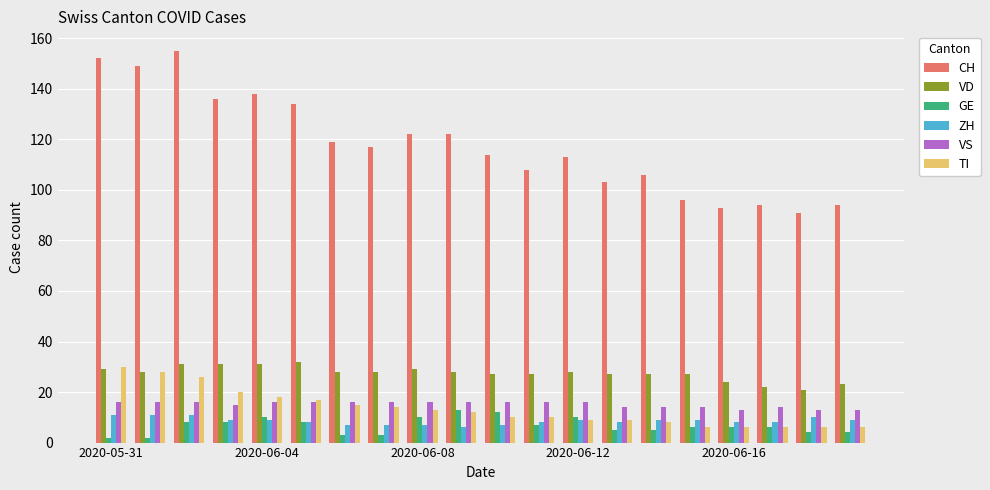

What is the difference between the maximum and minimum values in the GE series?

11